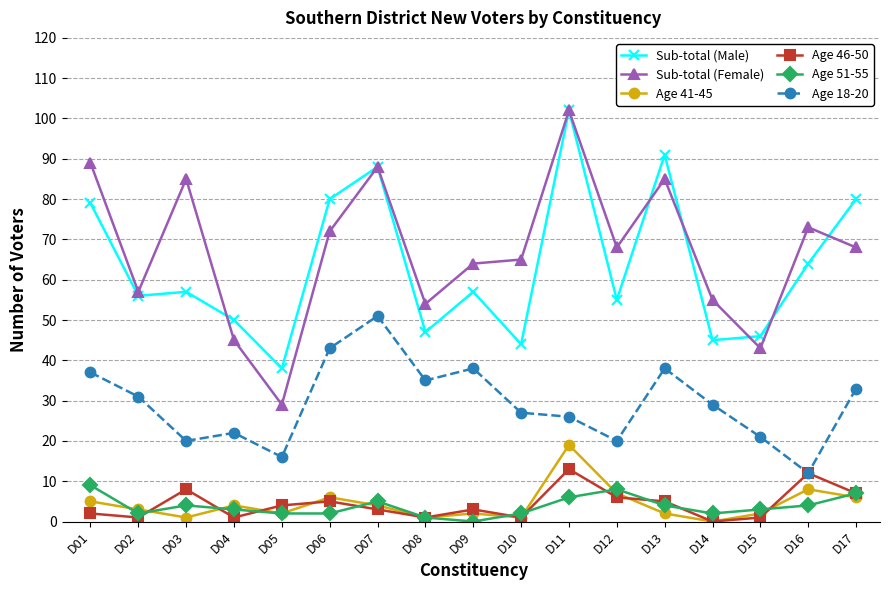

How many series are shown in this chart?

6